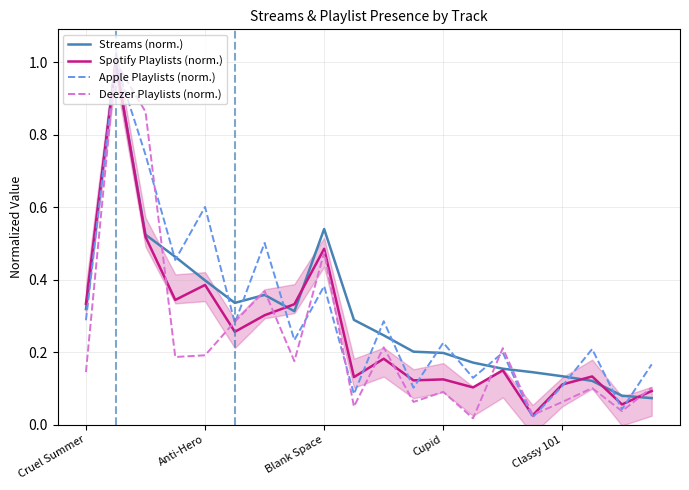

What is the difference between the second highest and minimum values in the Deezer Playlists (norm.) series?

0.8